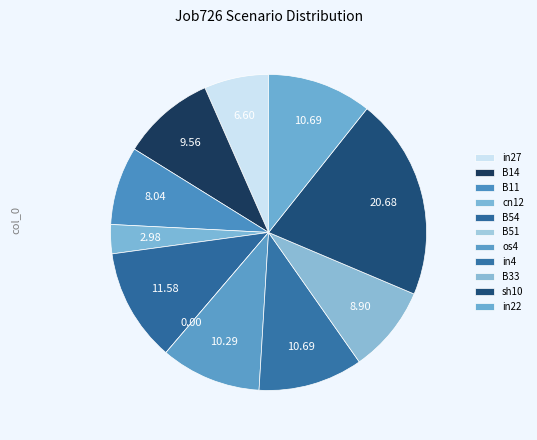

Does any single category account for the majority?

No